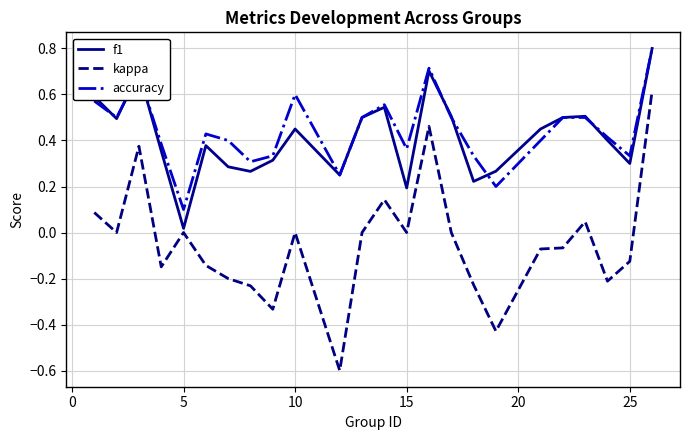

How many categories are shown in the chart?

24